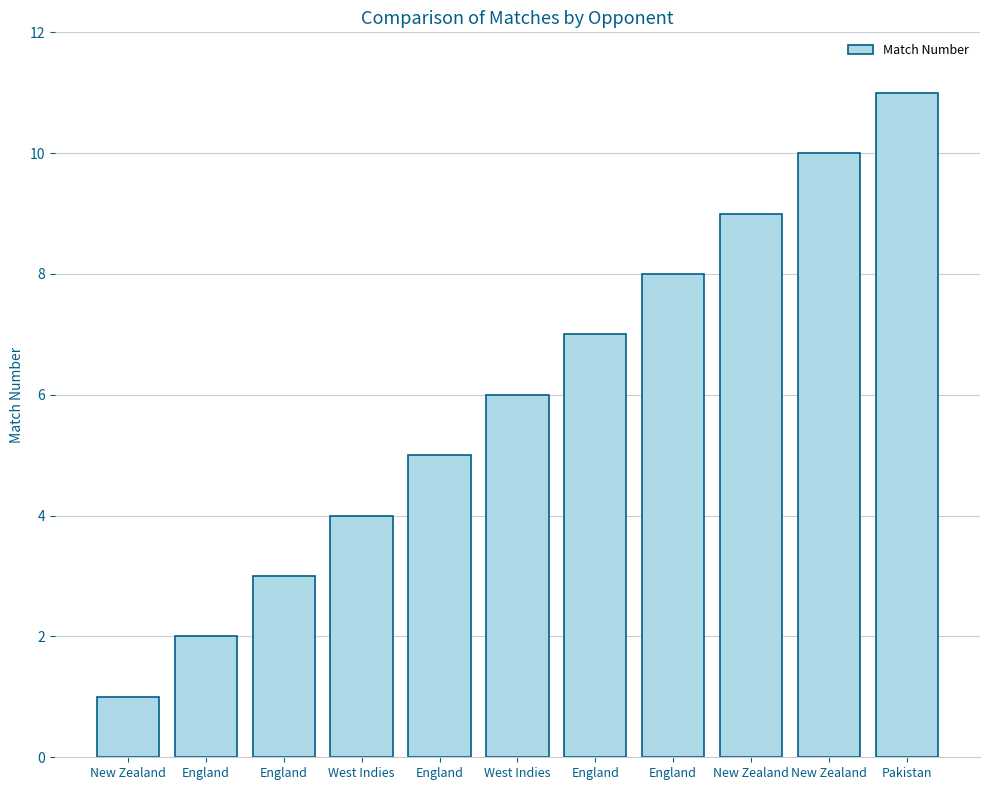

Which label corresponds to the largest value in the chart?

Pakistan